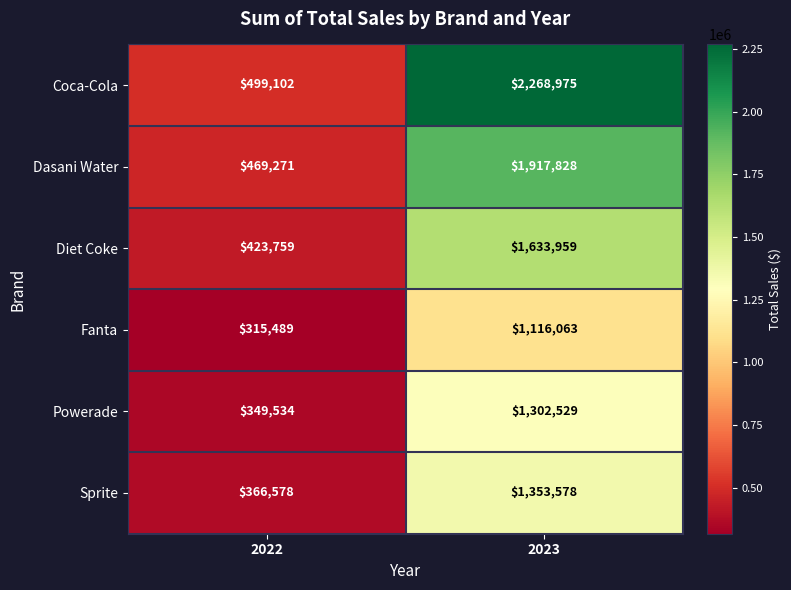

How many data points in Fanta are less than 1116063?

1